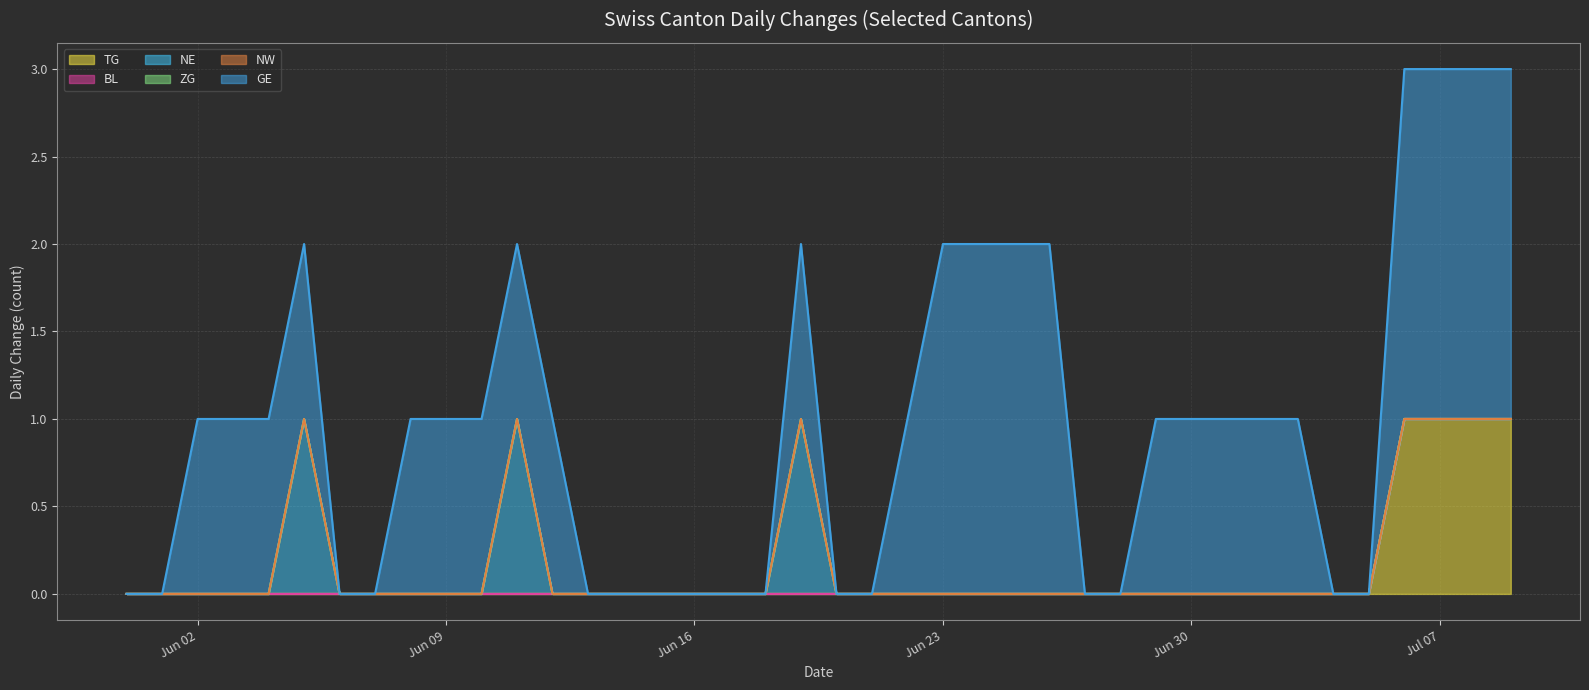

What are all the series names shown in the legend?

TG line, BL line, NE line, ZG line, NW line, GE line